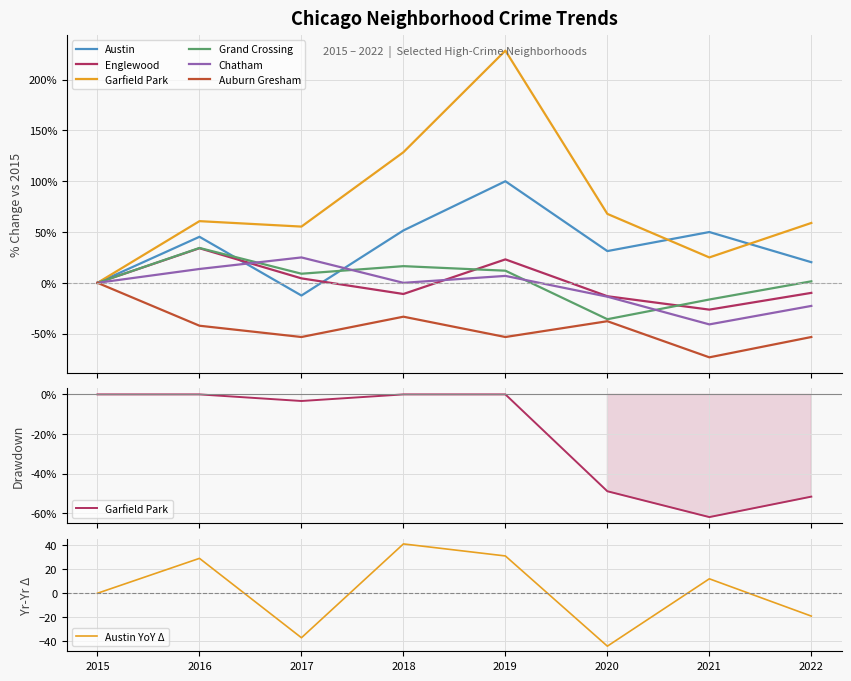

At how many categories does at least one series exceed 163?

1